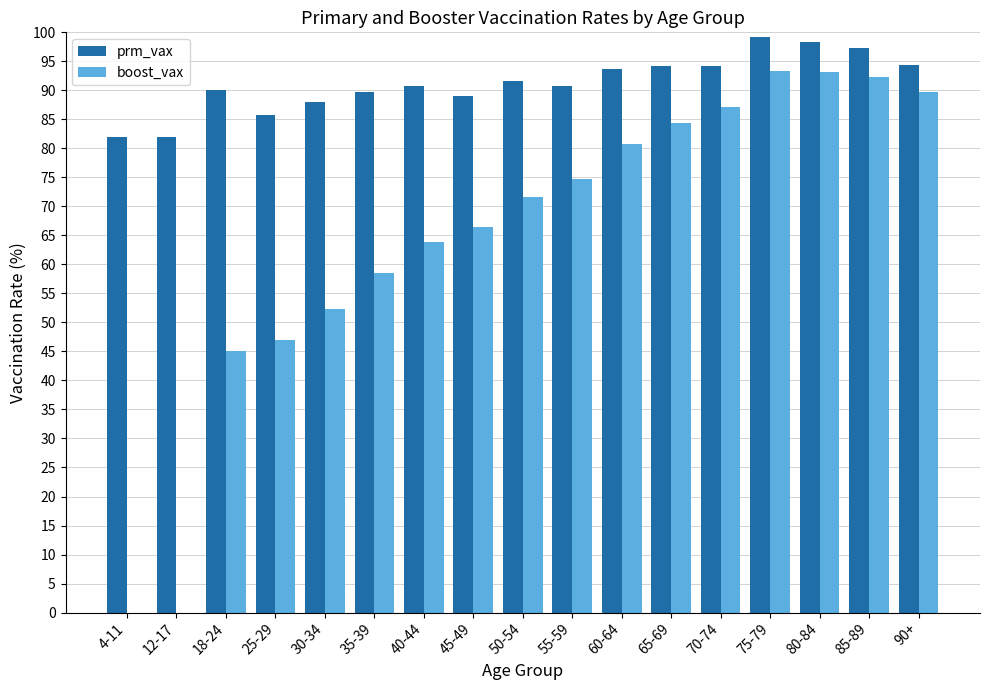

How many groups of bars are there?

17